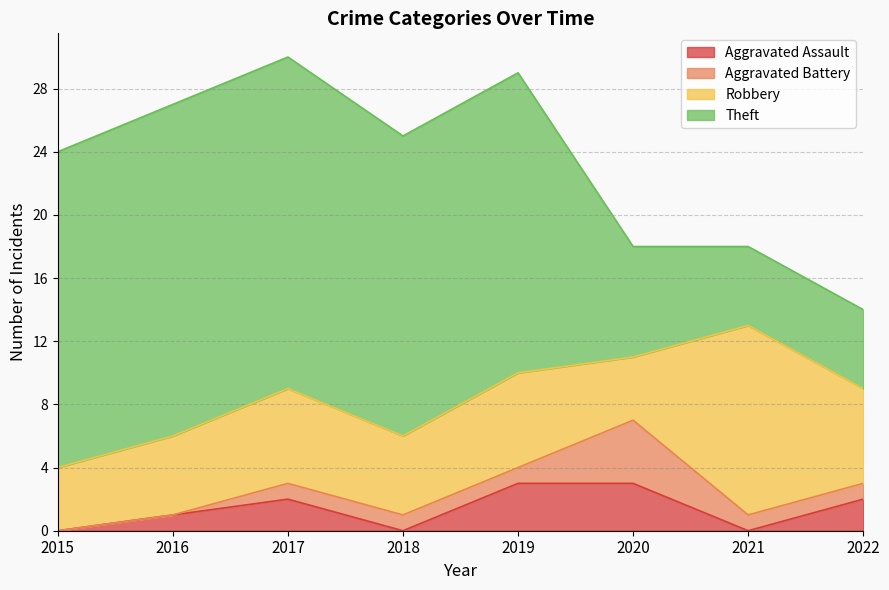

Which series has the largest total across all categories?

Theft